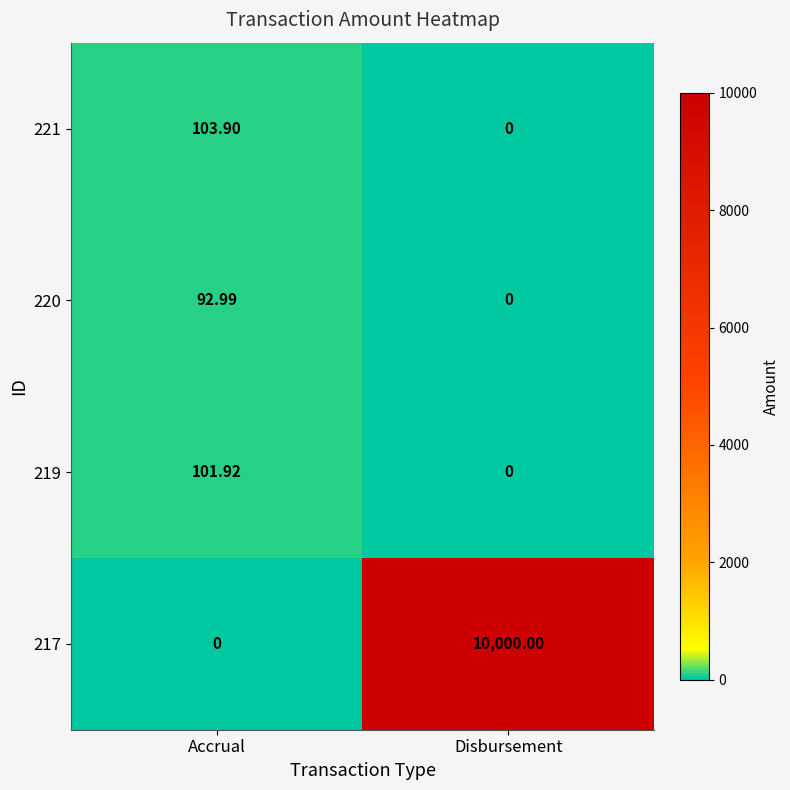

Which series has the largest total across all categories?

217